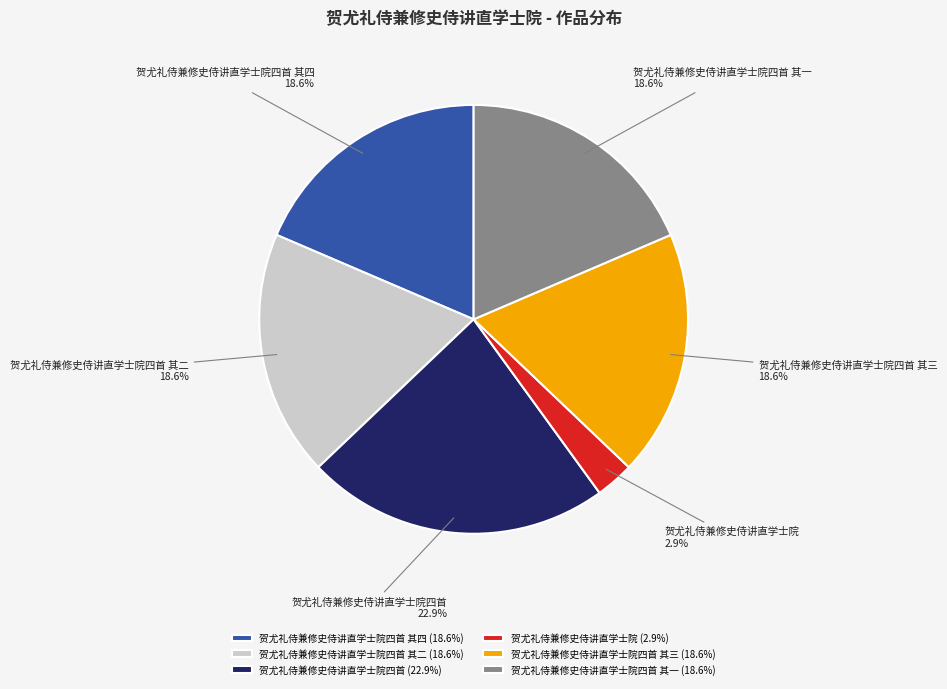

Is it true that 贺尤礼侍兼修史侍讲直学士院四首 其四 is 29% of the pie?

False